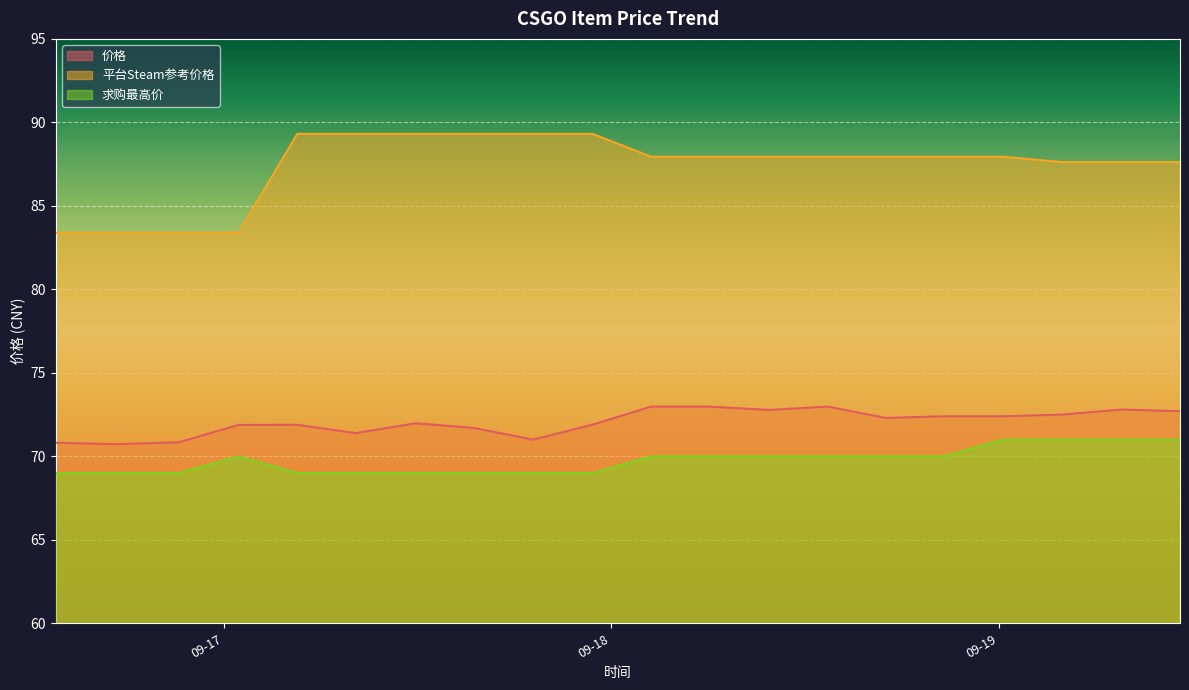

True or false: 价格 and 求购最高价 cross at least once.

False